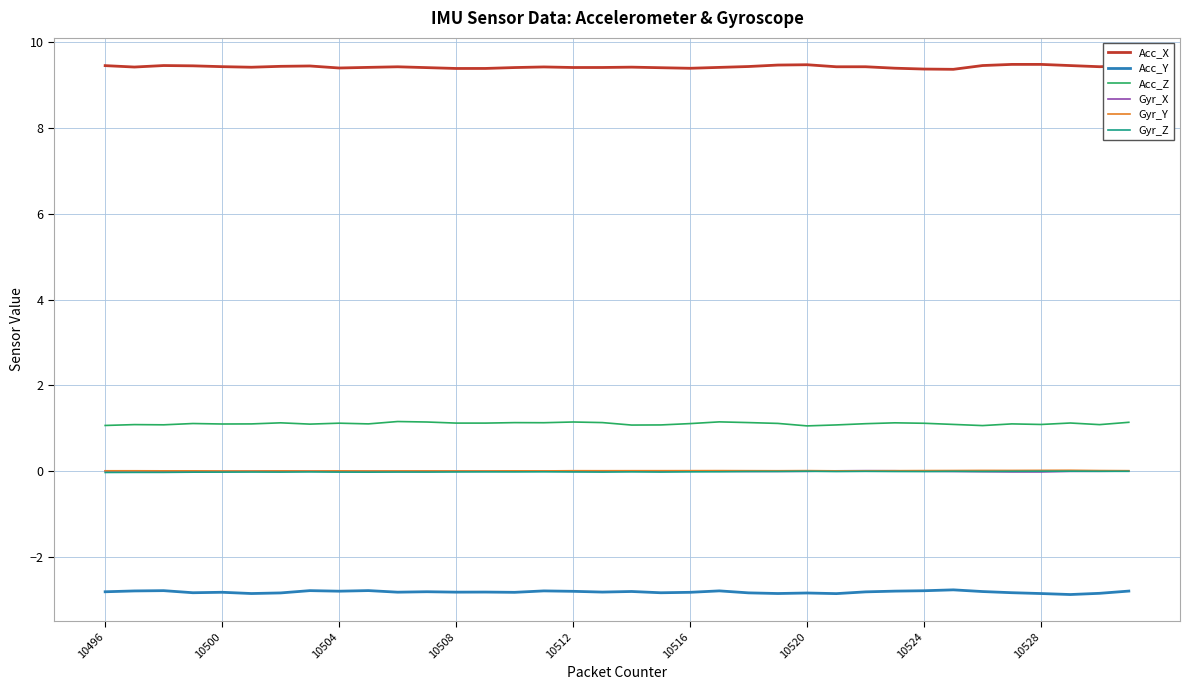

What is the greatest value displayed?

9.5